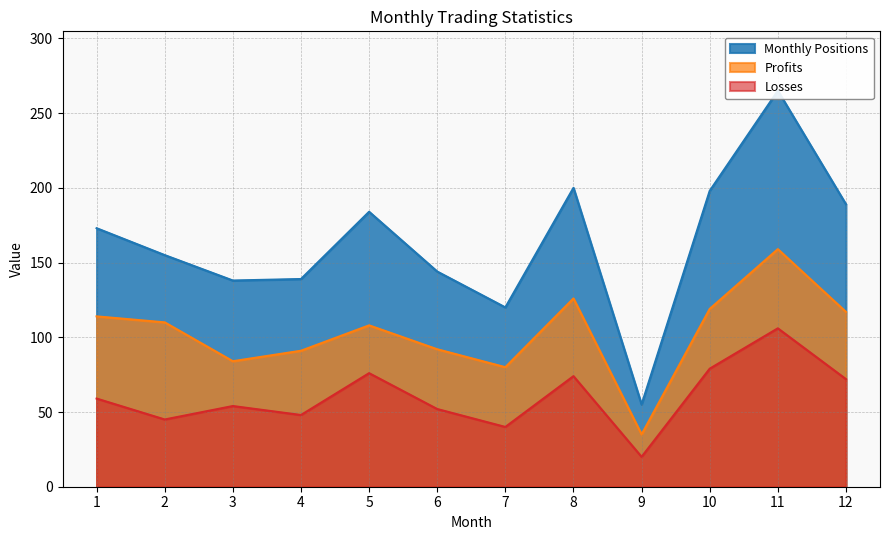

What is the difference between the highest and lowest values at 7?

80